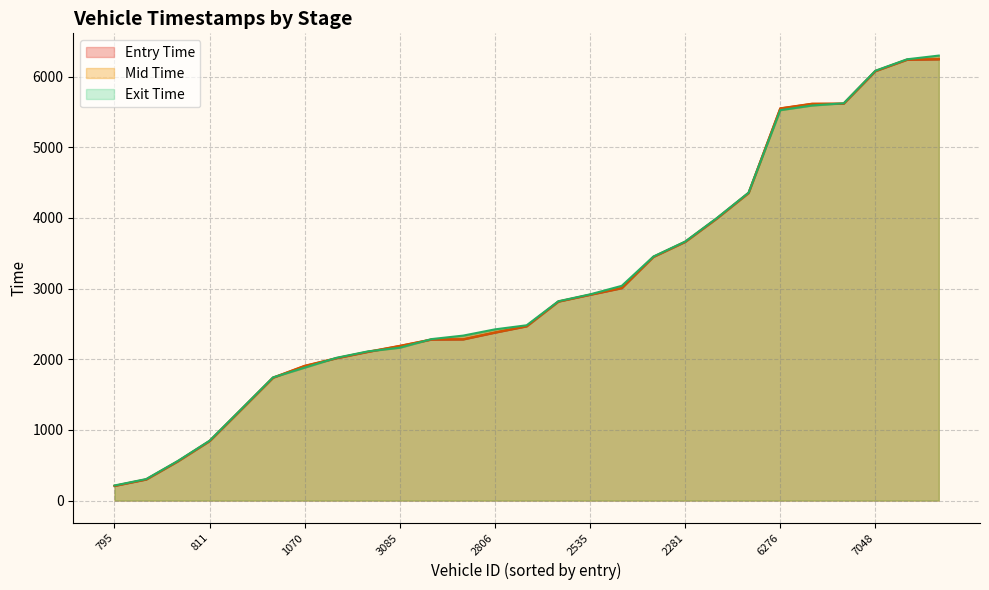

True or false: mid_line and entry_line intersect in this chart.

False